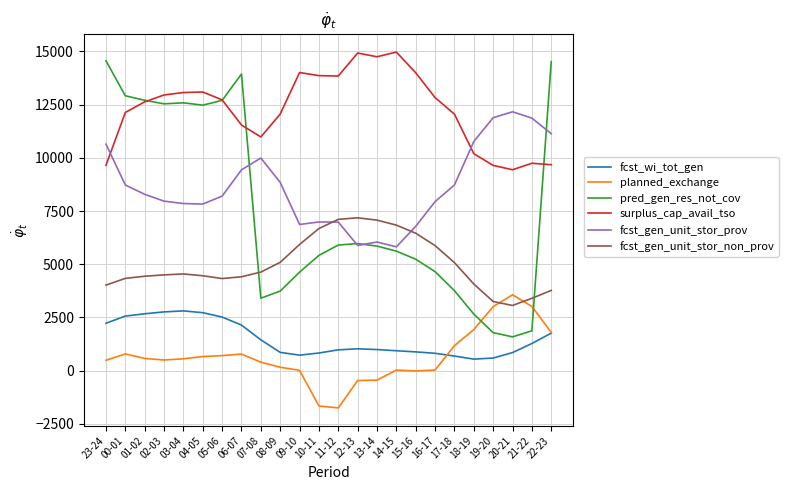

True or false: fcst_gen_unit_stor_non_prov has a value of 2785 at 18-19.

False